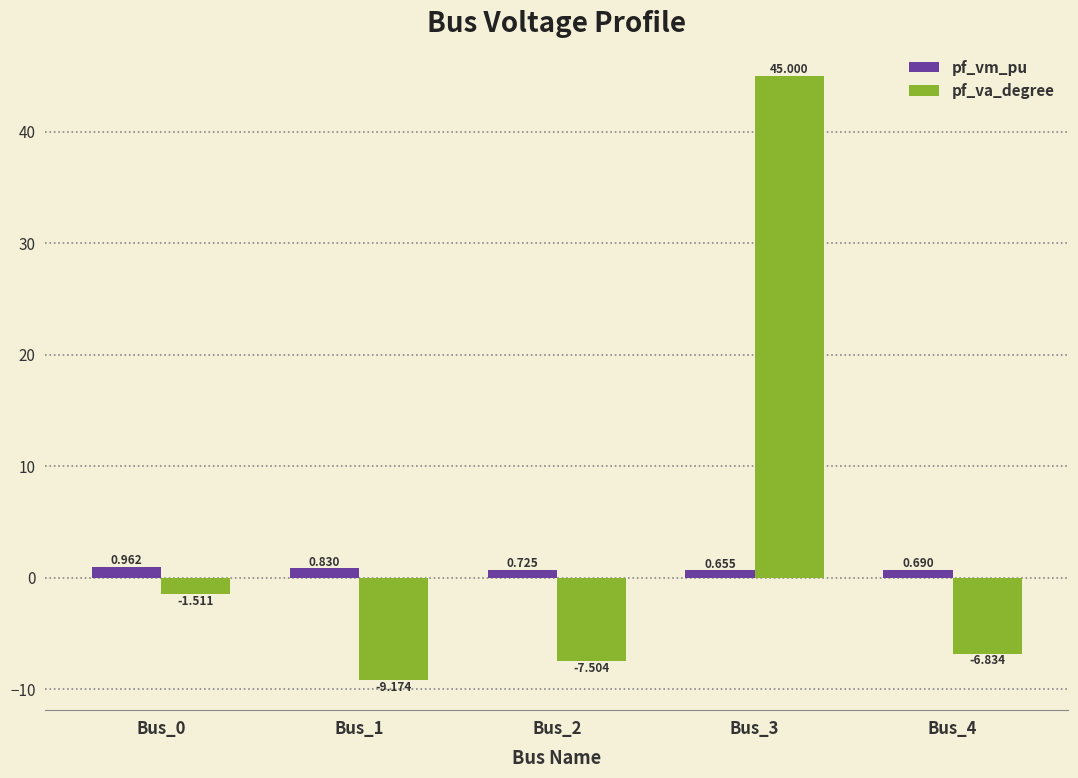

Rank the series by their maximum value, from lowest to highest.

pf_vm_pu, pf_va_degree